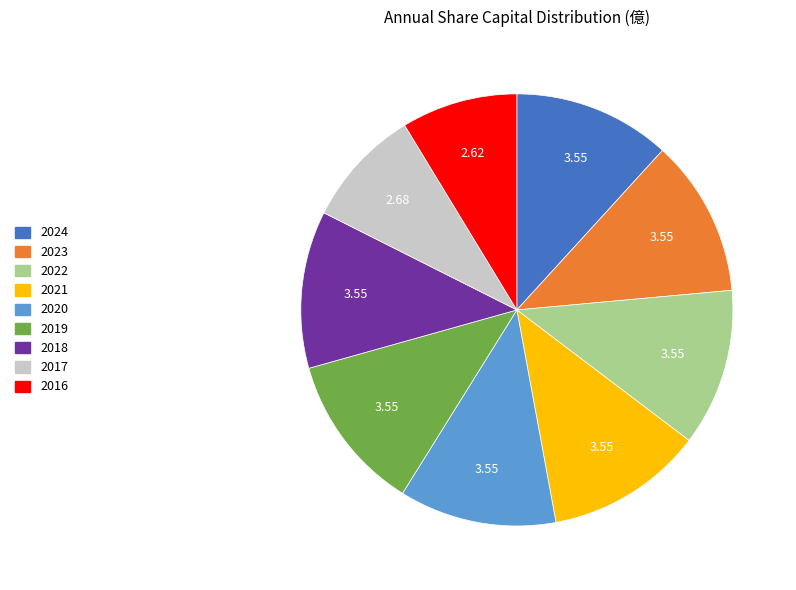

What is the ratio of the value at 2023 to the value at 2017?

1.3